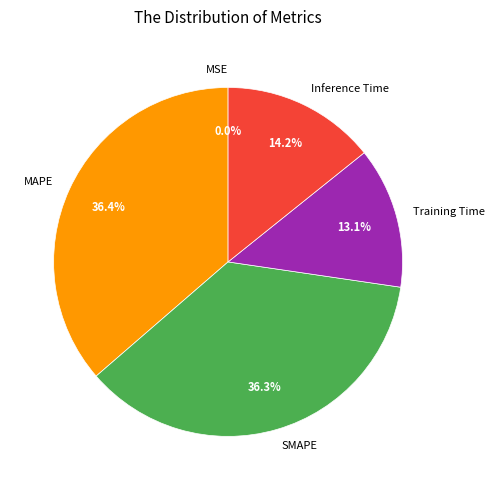

Combined, do SMAPE and MAPE account for over 50%?

Yes